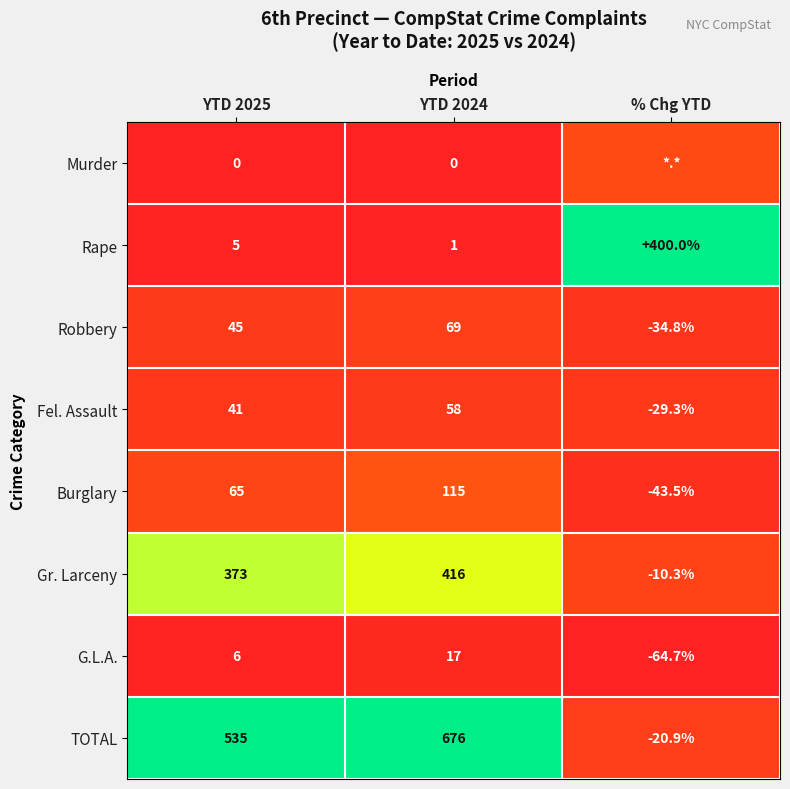

How many series are shown in this chart?

8